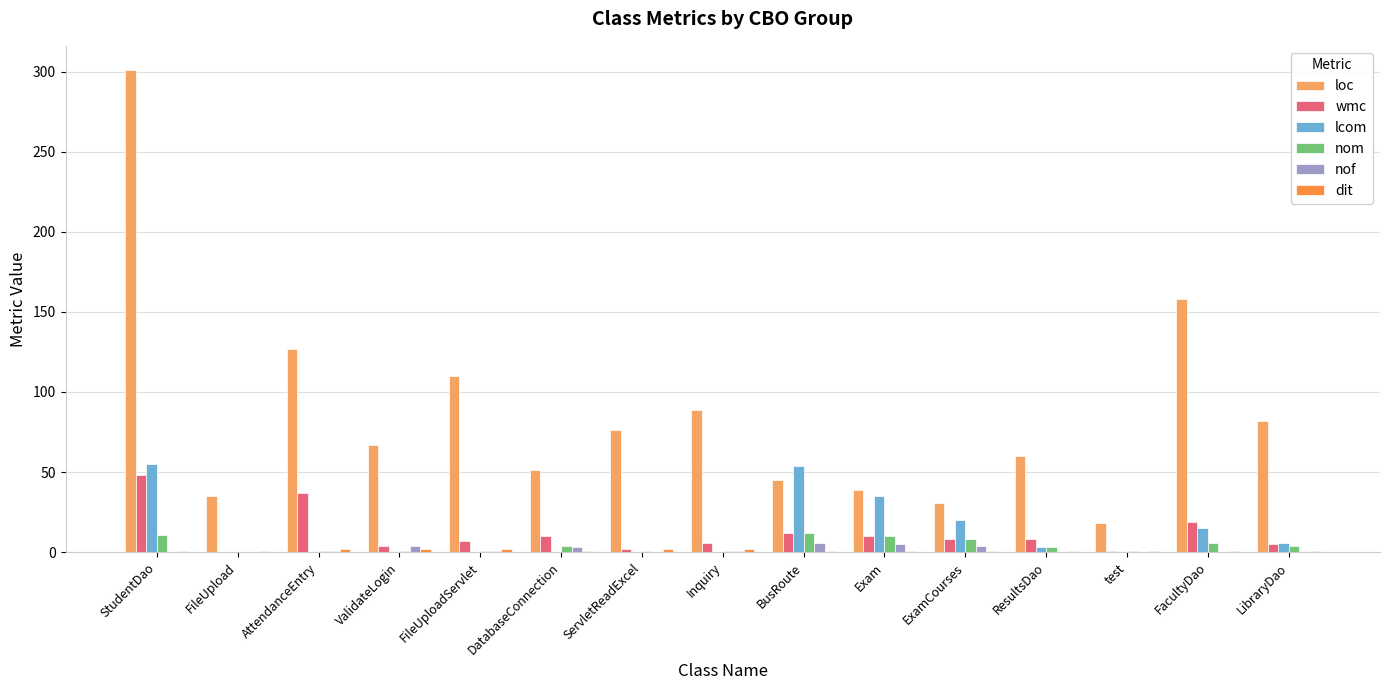

What is the total value across all series at FileUpload?

36